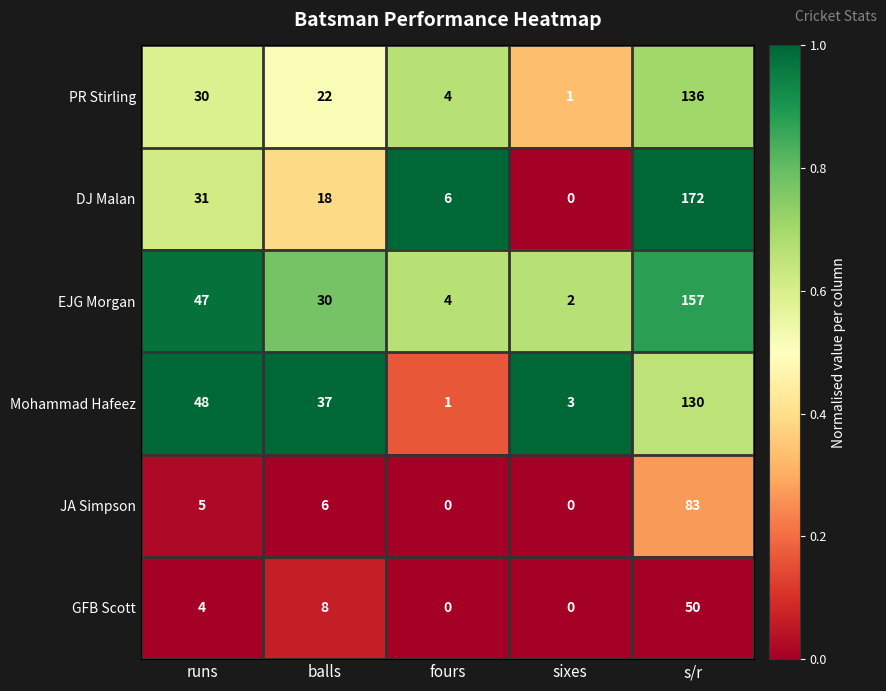

Which series changed the most between balls and s/r?

DJ Malan